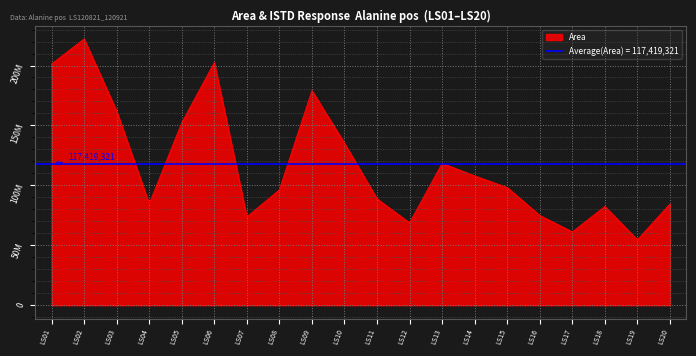

At which label is the value closest to 138381577?

LS10